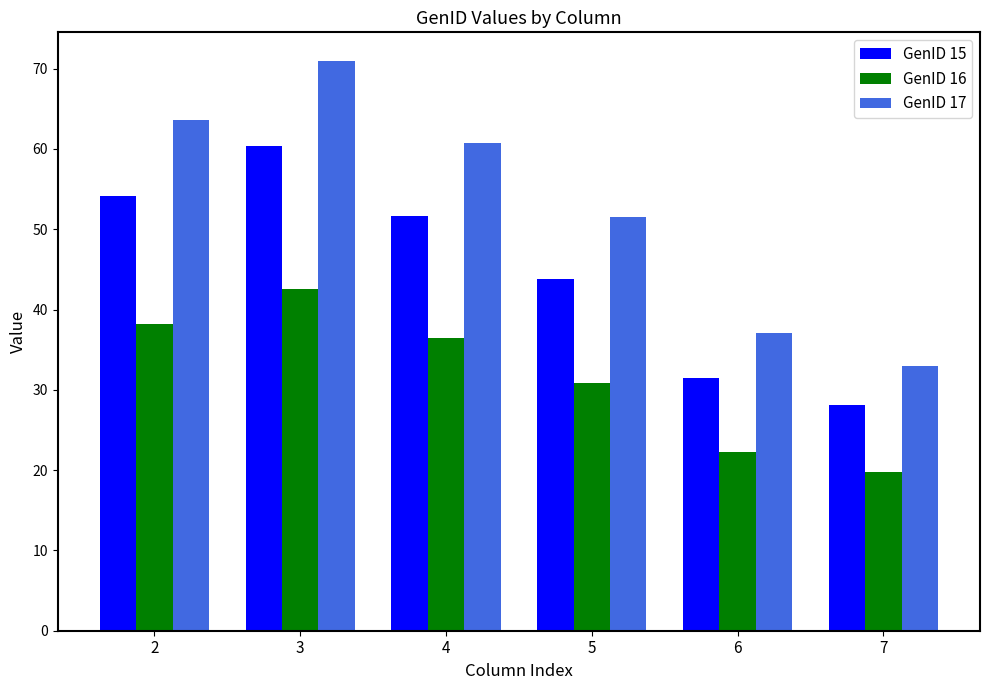

What is the lowest value of the GenID 16 series?

19.8